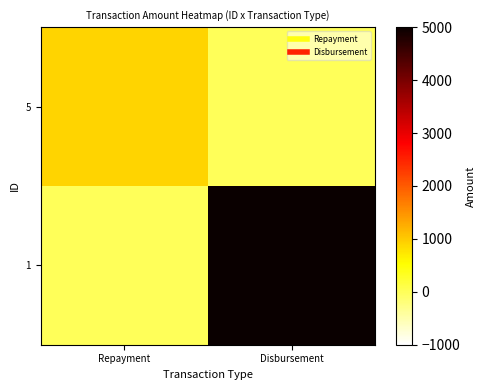

Reading left to right, what are all the values shown in this chart?

5: Repayment=900	Disbursement=0
1: Repayment=0	Disbursement=5000